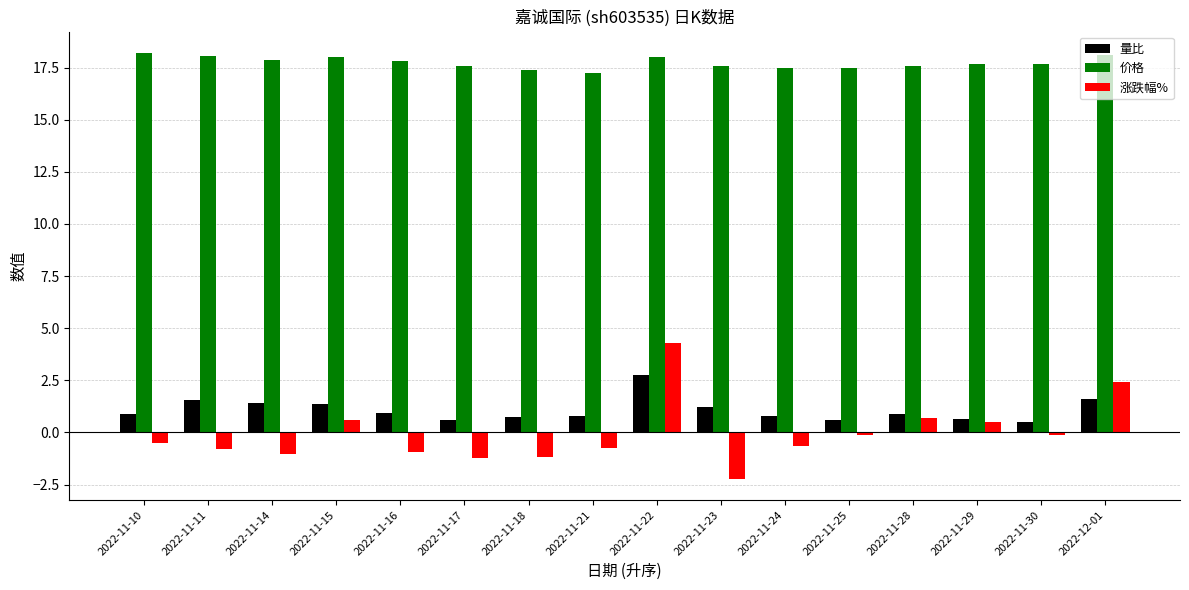

What is the value of the 涨跌幅% bar at the 4th from the left?

0.6